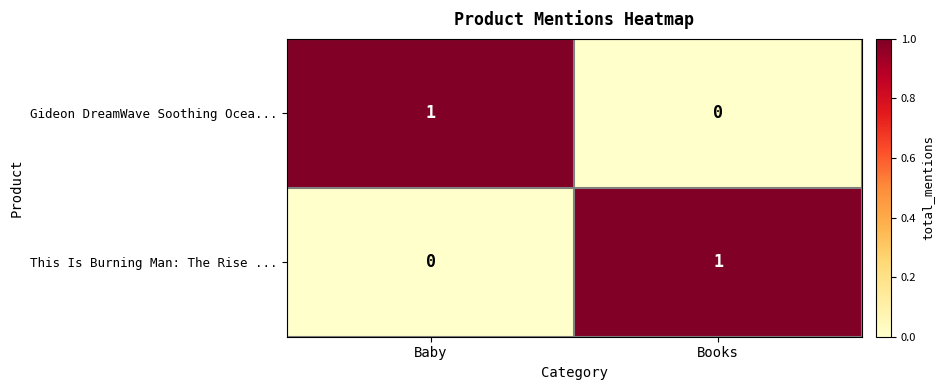

How many distinct data groups are displayed?

2